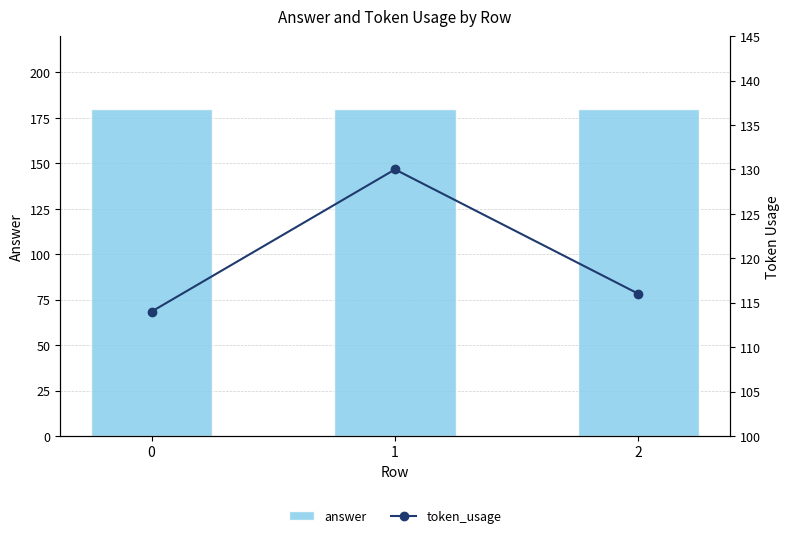

The value of answer at 1 is 180. True or false?

True